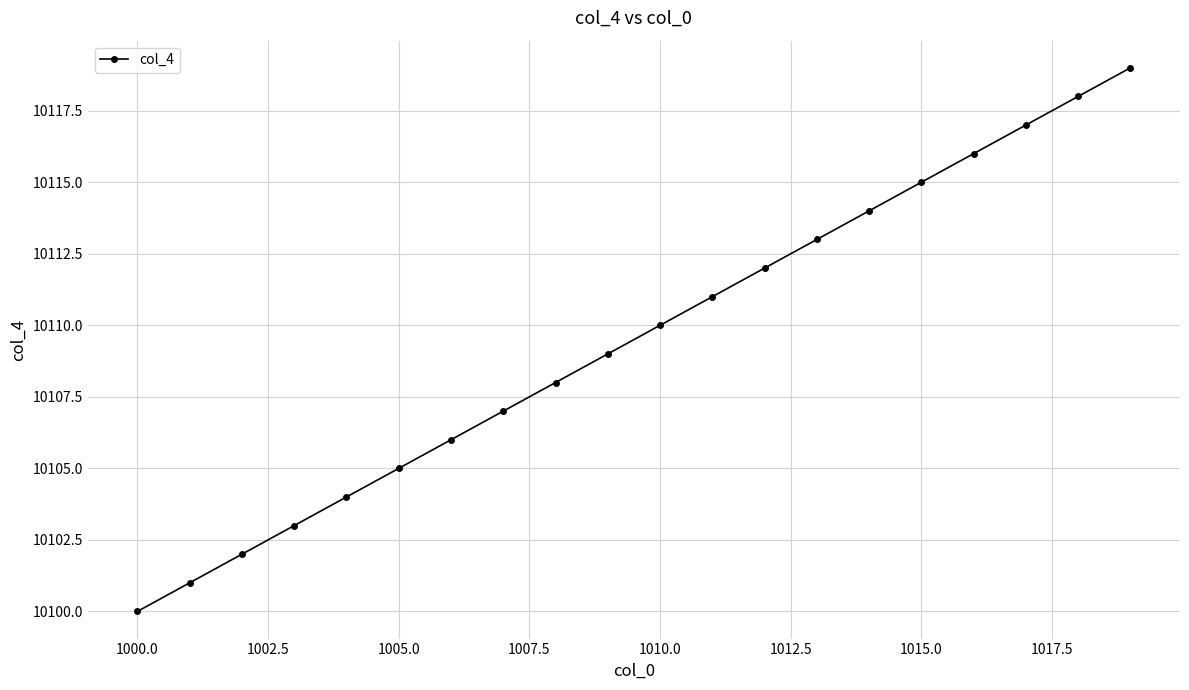

Count the number of data series in this chart.

1